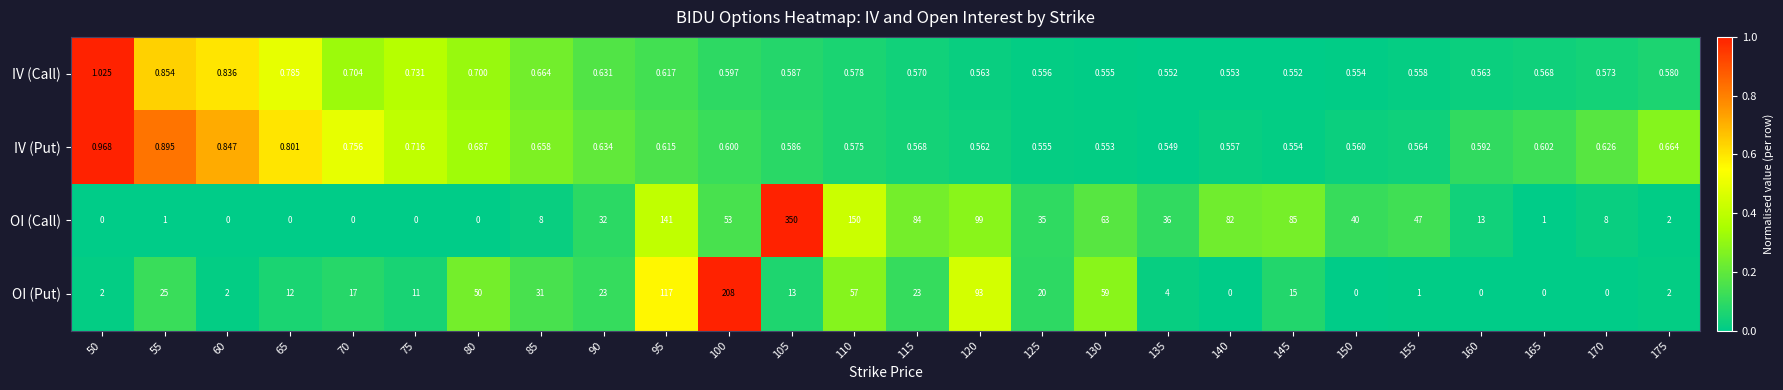

Rank the series by their maximum value, from lowest to highest.

IV (Put), IV (Call), OI (Put), OI (Call)